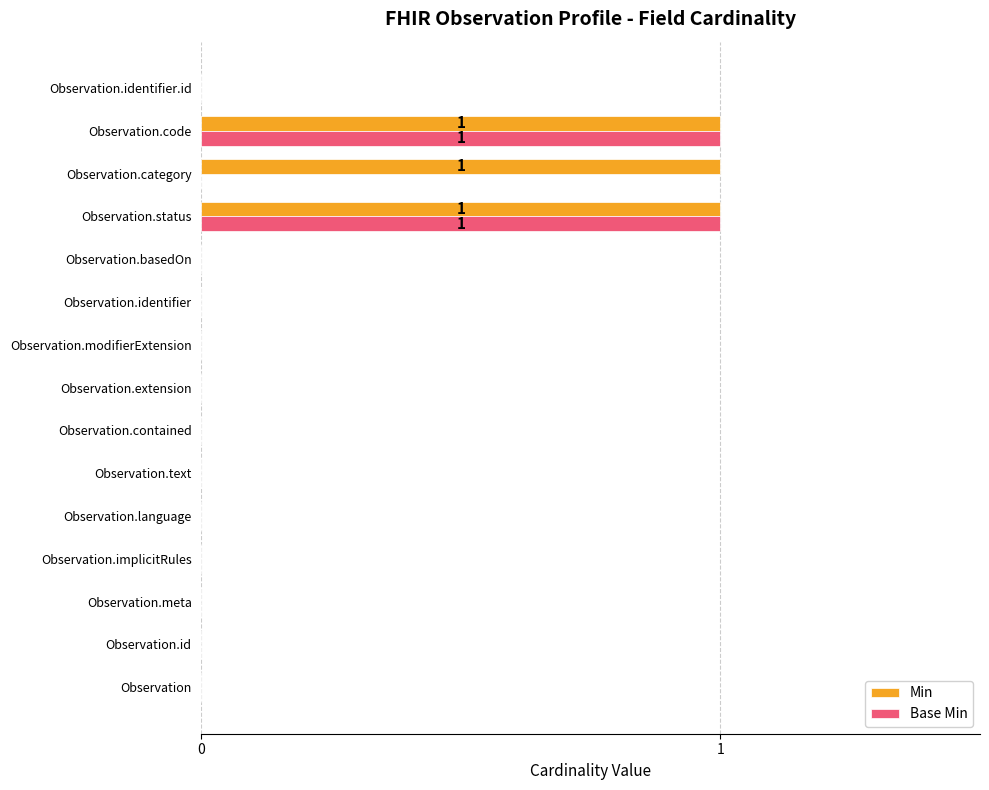

The Base Min series shows 1 at Observation.status. True or false?

True